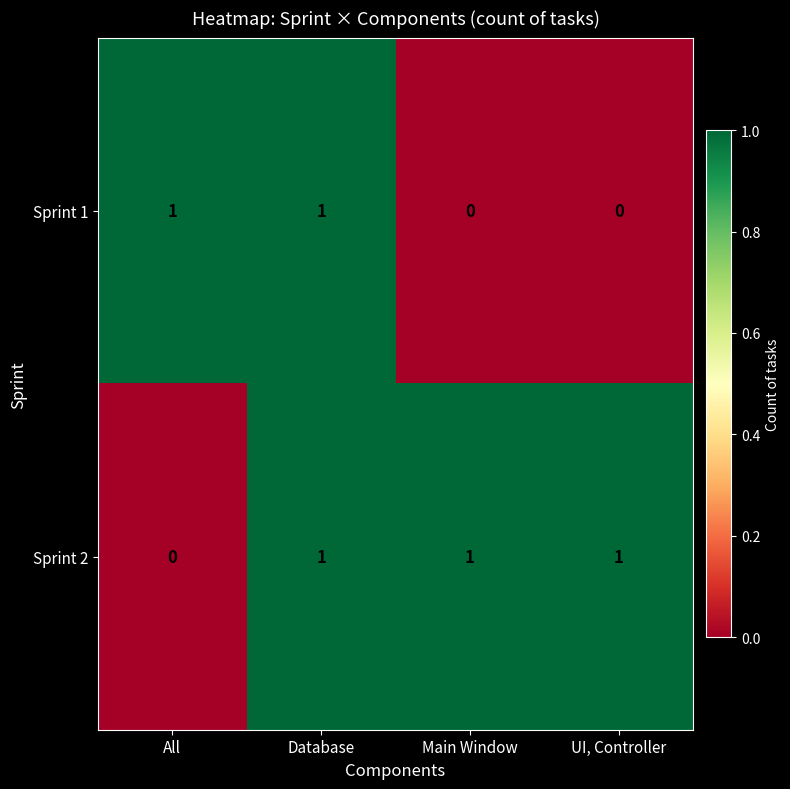

Rank the series at Main Window from lowest to highest value.

Sprint 1, Sprint 2